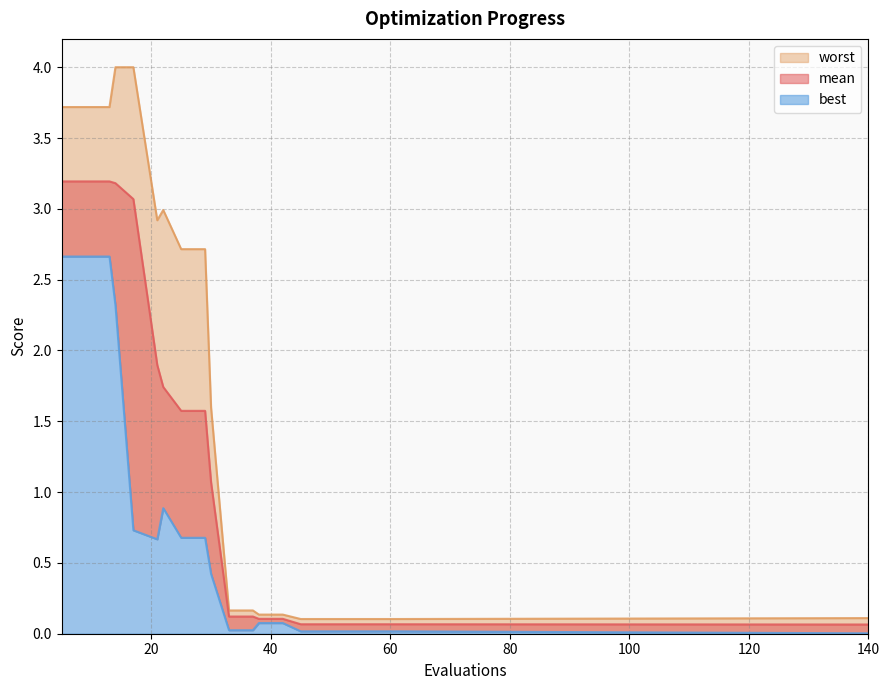

True or false: best and mean intersect in this chart.

False